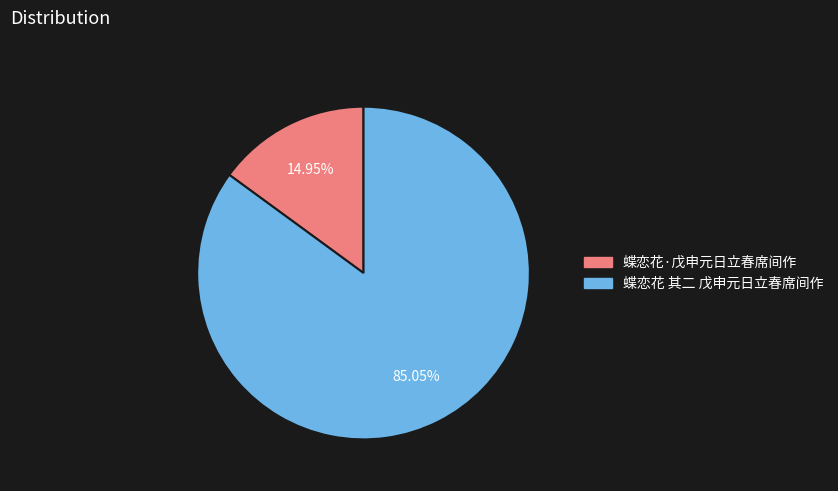

Count the number of slices in the pie.

2